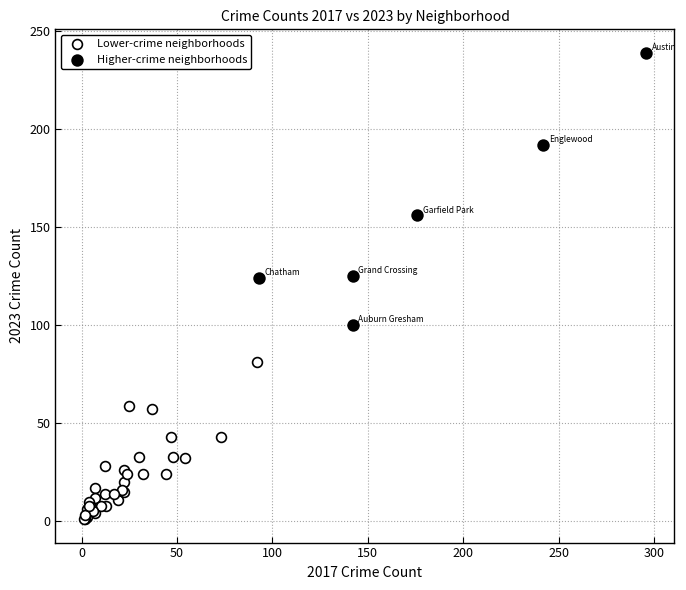

What are all the series names shown in the legend?

Lower-crime neighborhoods, Higher-crime neighborhoods